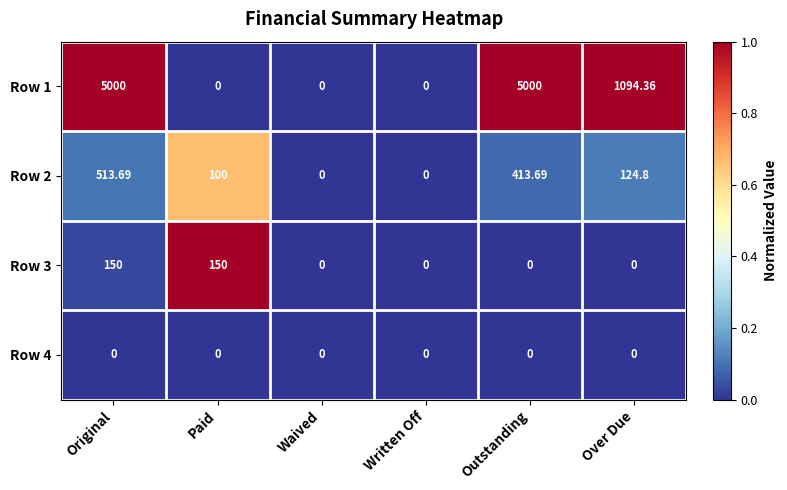

At which category is the sum across all series the highest?

Original